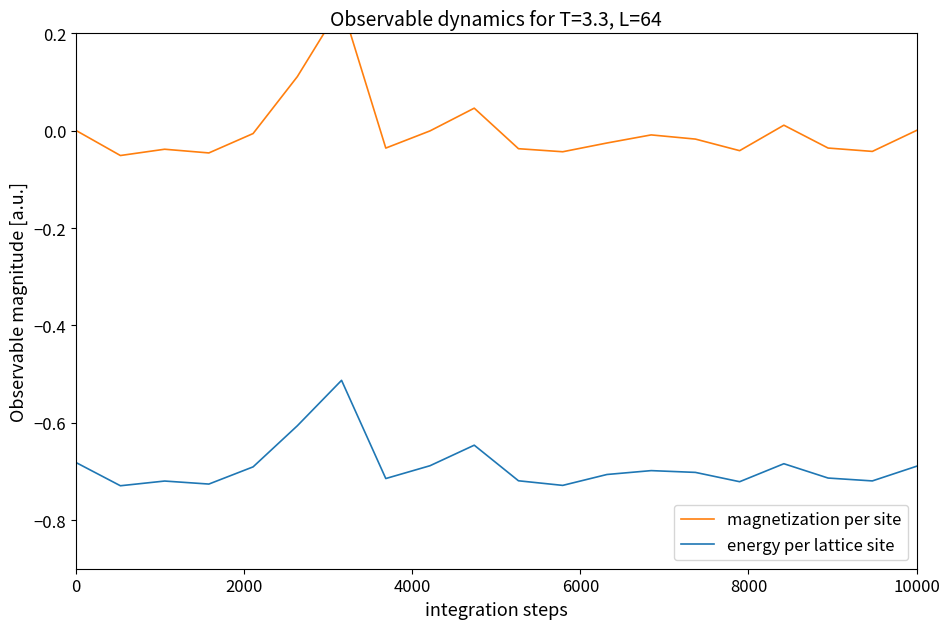

The energy per lattice site series shows -1.0 at 0. True or false?

False